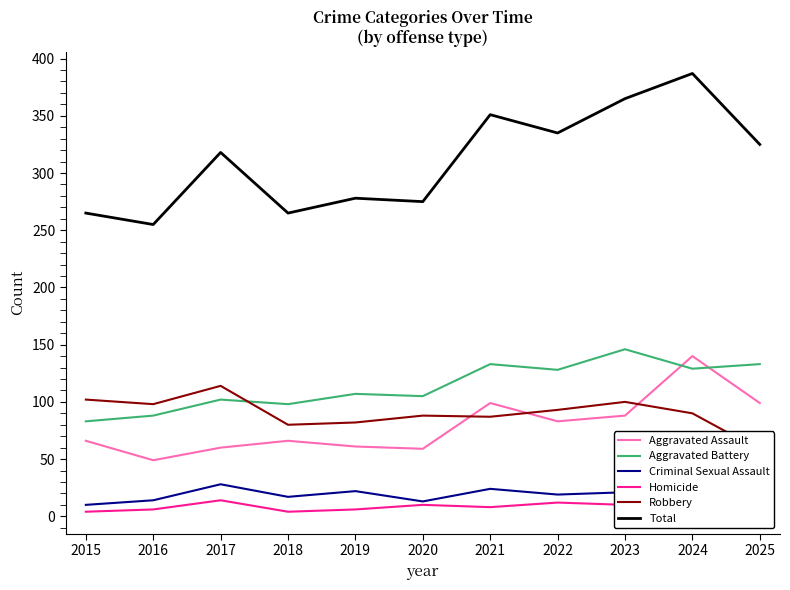

How many lines are shown in the chart?

6